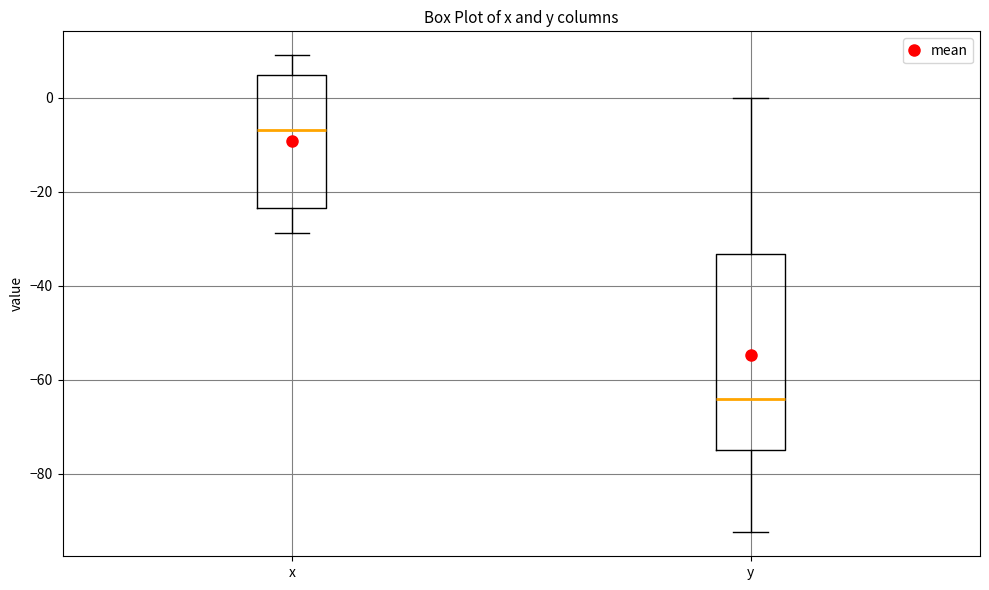

Which box is the tallest, from its lower edge to its upper edge?

y